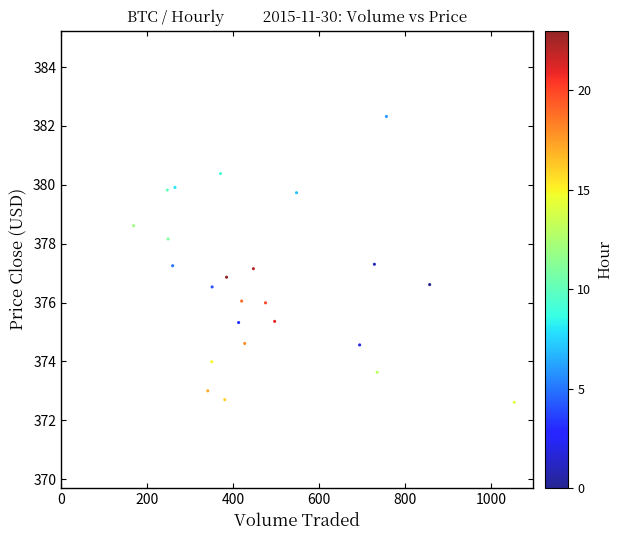

What is the range of X values (max minus min)?

885.5